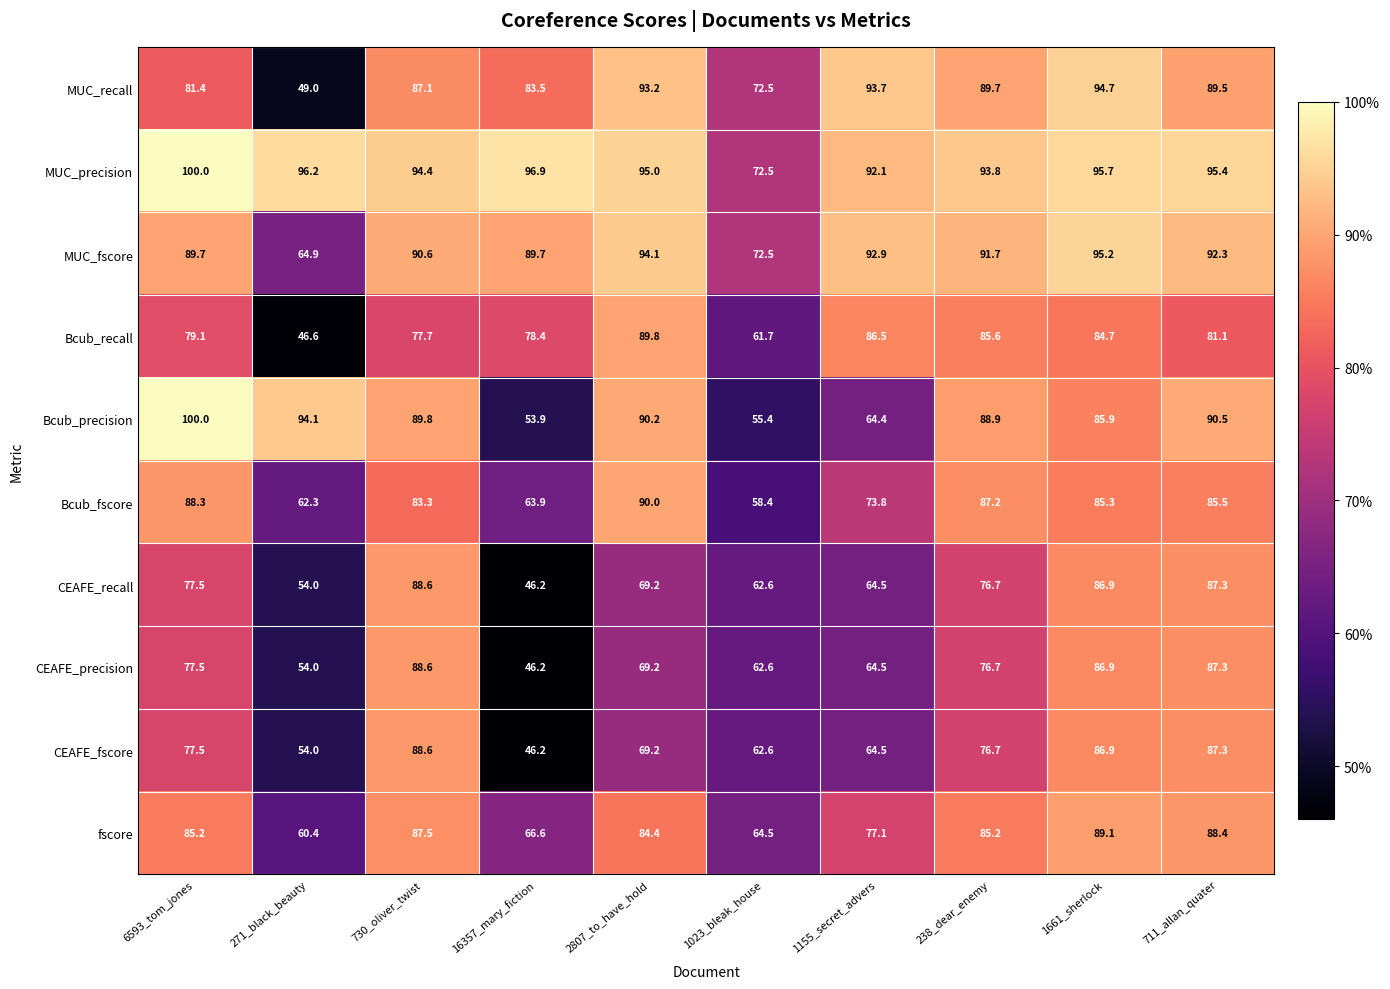

At how many categories does at least one series exceed 87?

9